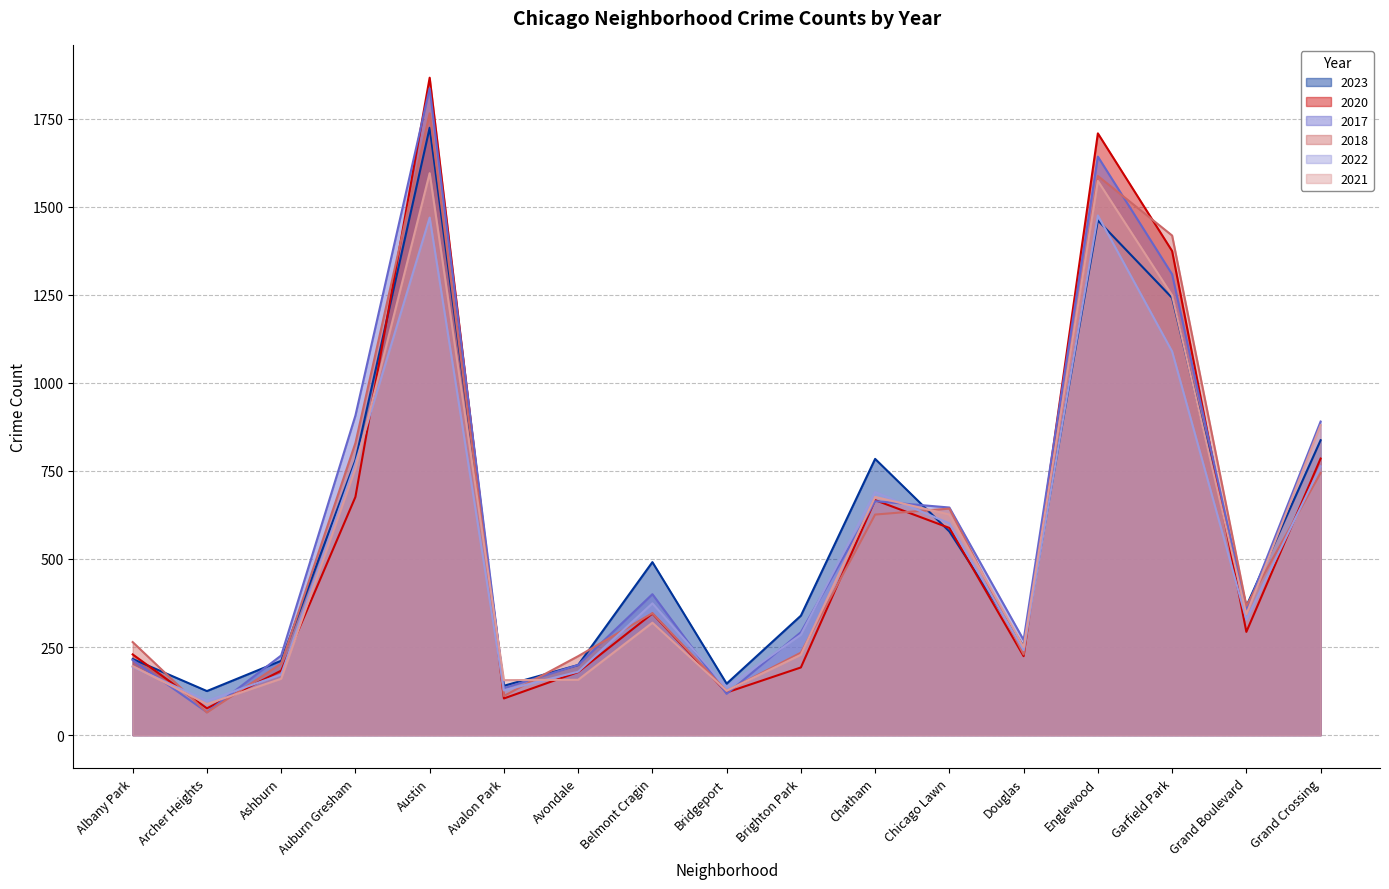

List the labels in order of 2021 value, largest first.

Austin, Englewood, Garfield Park, Grand Crossing, Auburn Gresham, Chatham, Chicago Lawn, Grand Boulevard, Belmont Cragin, Douglas, Brighton Park, Albany Park, Ashburn, Avondale, Avalon Park, Bridgeport, Archer Heights